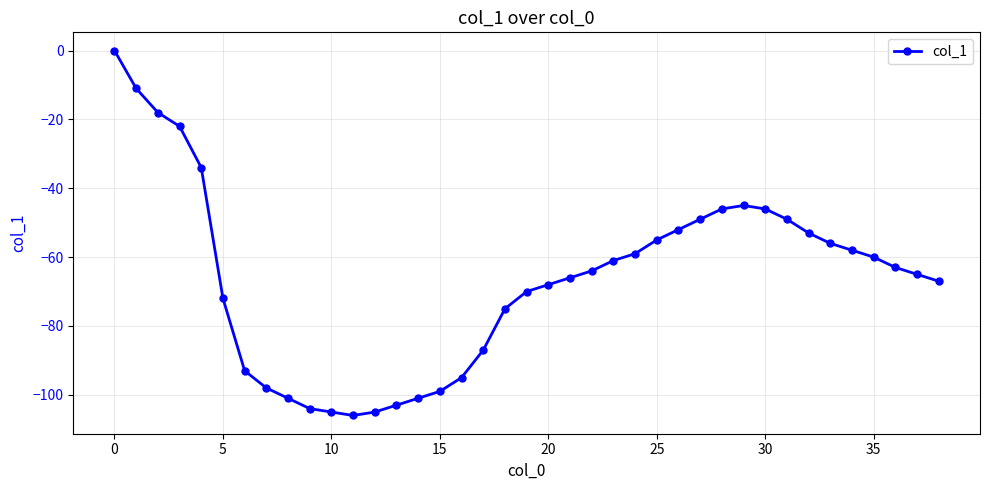

What is the smallest value displayed?

-106